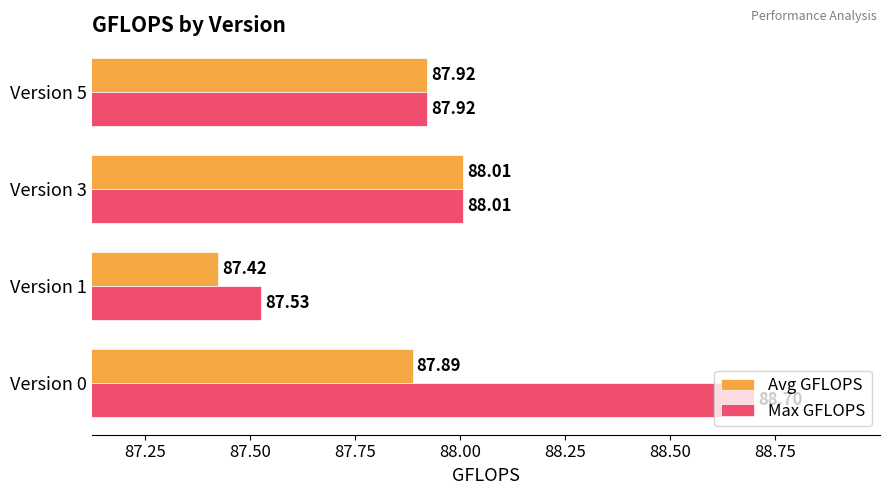

At which category does the chart reach its minimum across all series?

Version 1